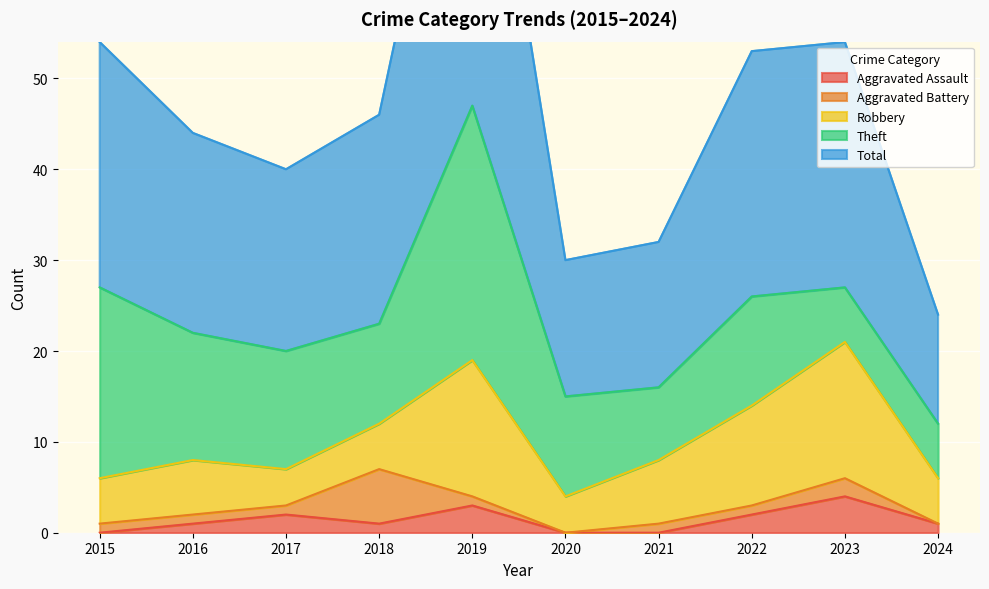

What is the maximum value shown in the chart?

47